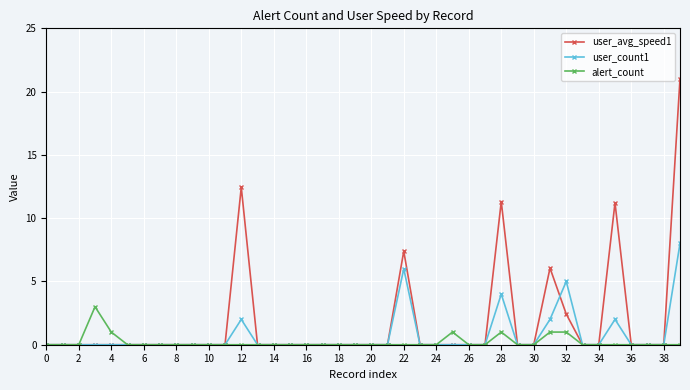

List the series in order of their peak value, lowest first.

alert_count, user_count1, user_avg_speed1